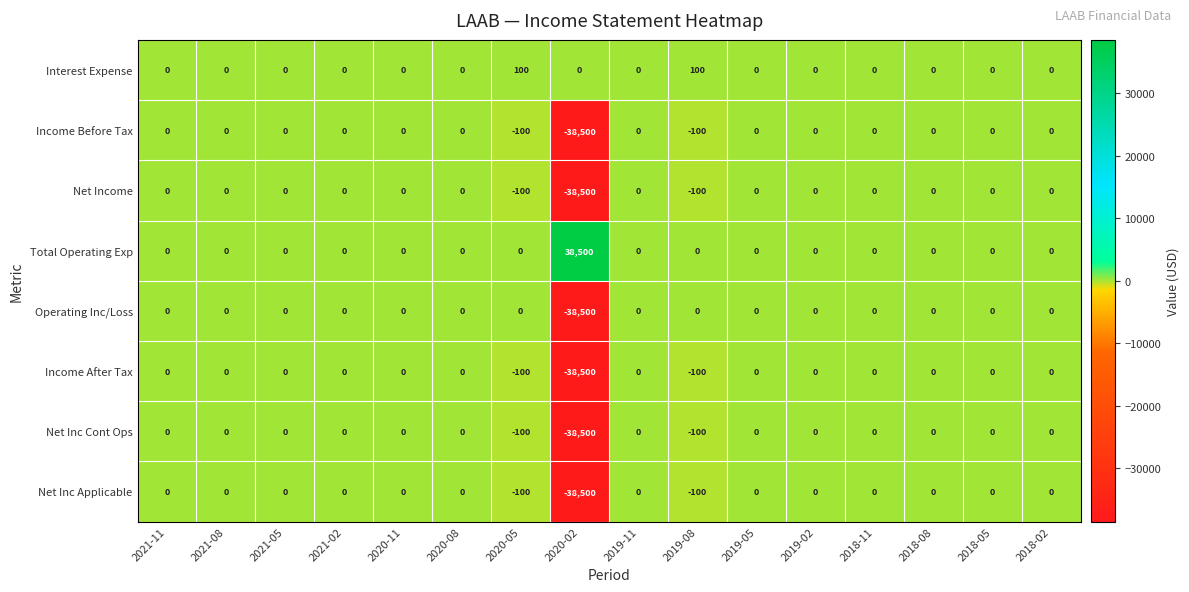

The value of Total Operating Exp at 2020-11 is 18275. True or false?

False